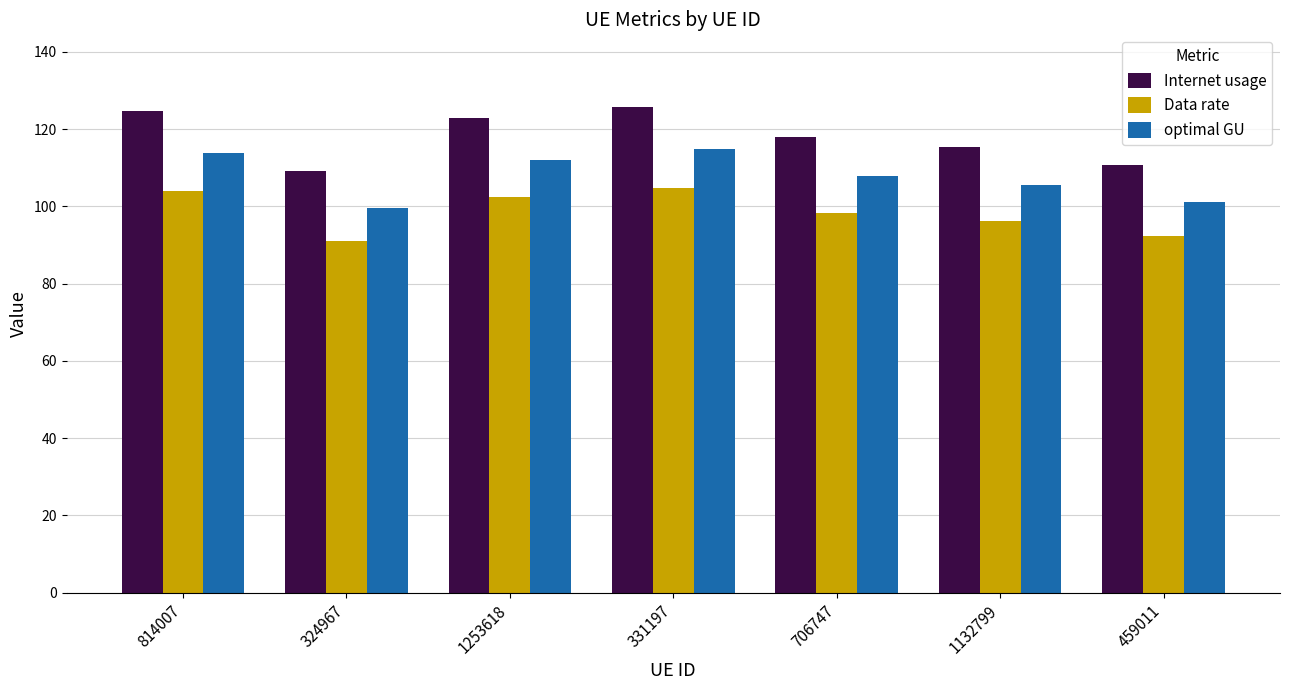

Reading left to right, extract all data points from this chart.

Internet usage: 814007=124.7	324967=109.1	1253618=122.8	331197=125.7	706747=118.0	1132799=115.4	459011=110.6
Data rate: 814007=103.9	324967=90.9	1253618=102.3	331197=104.7	706747=98.4	1132799=96.2	459011=92.2
optimal GU: 814007=113.8	324967=99.6	1253618=112.1	331197=114.7	706747=107.7	1132799=105.4	459011=101.0